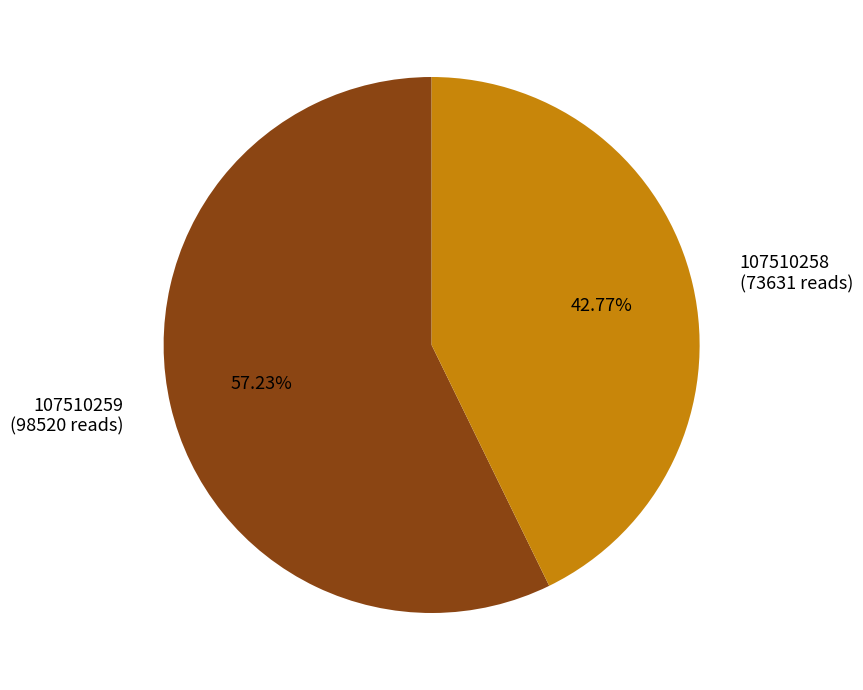

What percentage is the 107510259 slice, to the nearest percent?

57%